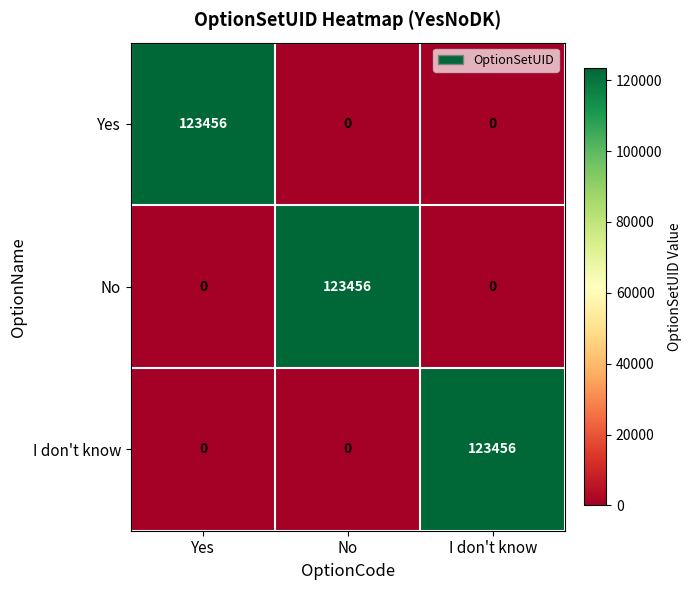

Reading right to left, list all the values displayed in this chart.

Yes: 0	0	123456
No: 0	123456	0
I don't know: 123456	0	0